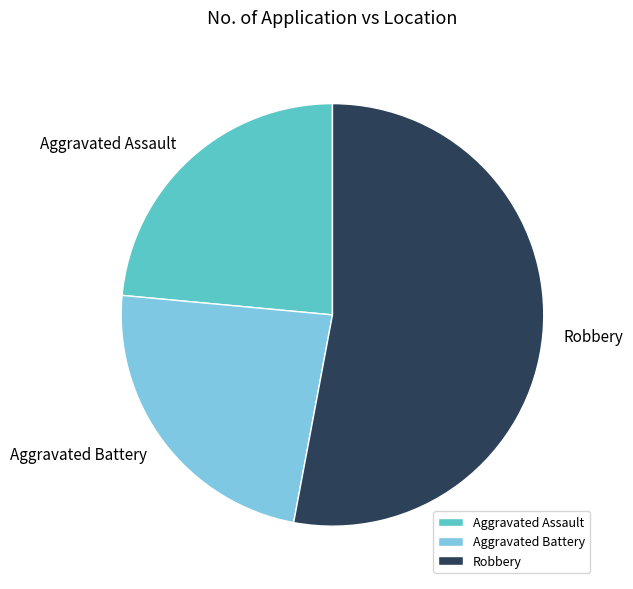

Combined, do Aggravated Assault and Aggravated Battery account for over 50%?

No